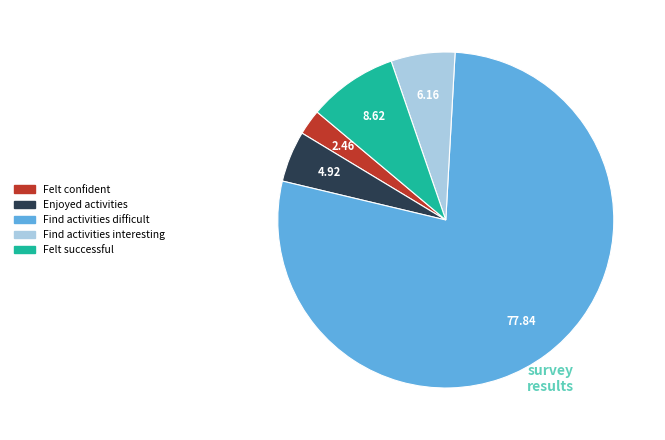

True or false: Felt confident accounts for 2% of the total.

True